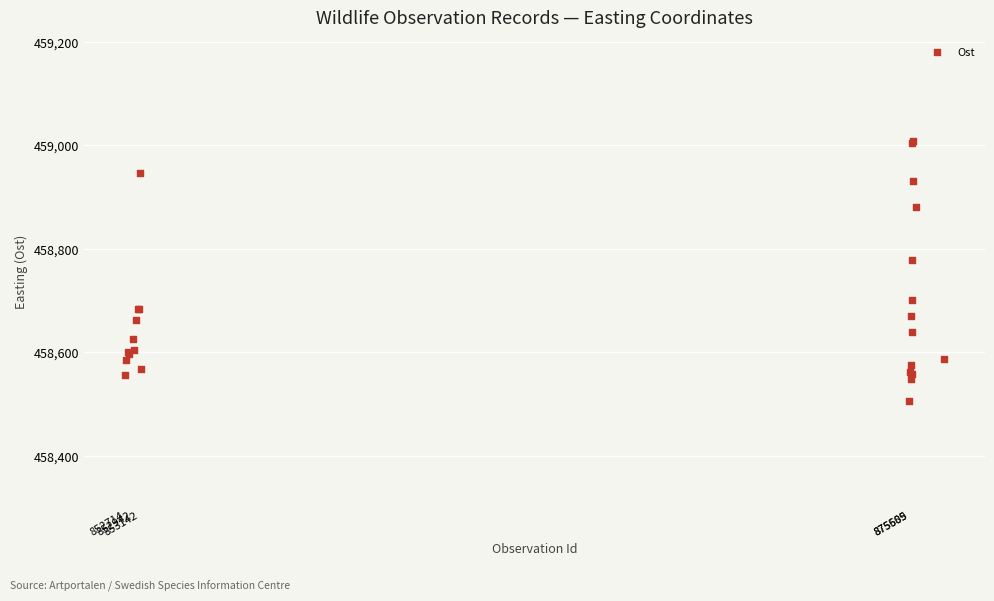

What Y value in the scatter plot is closest to 458756?

458779.1